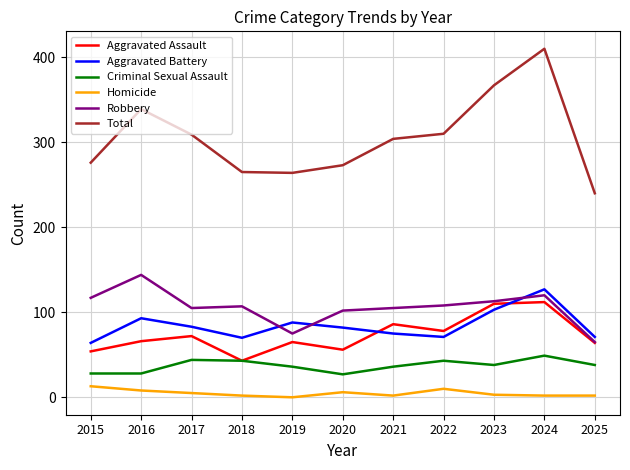

True or false: Total and Criminal Sexual Assault cross at least once.

False